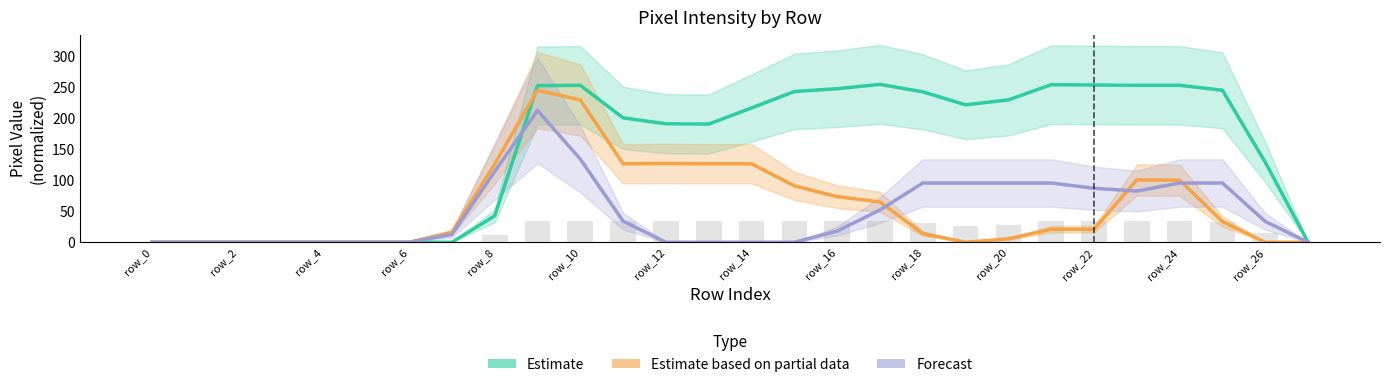

Read the Estimate based on partial data value at 20.

5.5